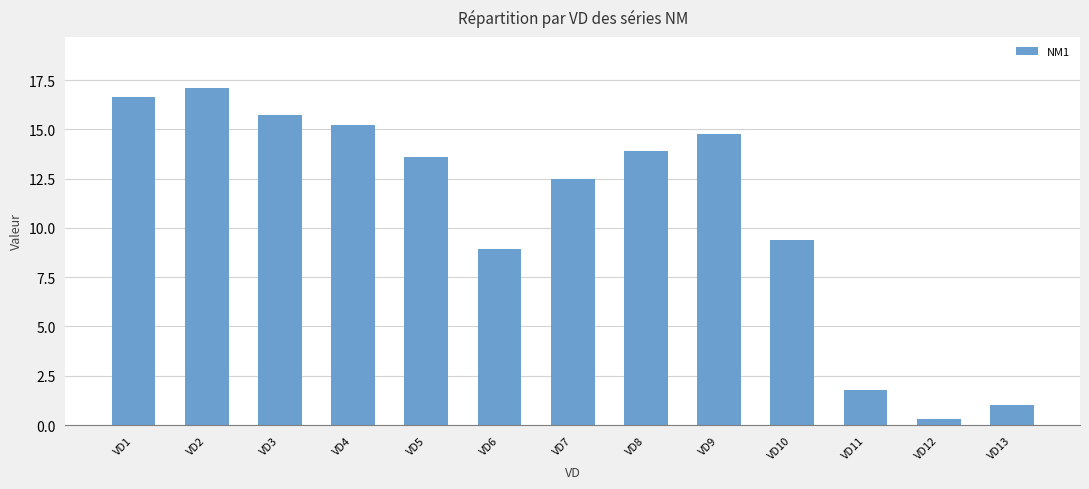

How many values are below 13?

6